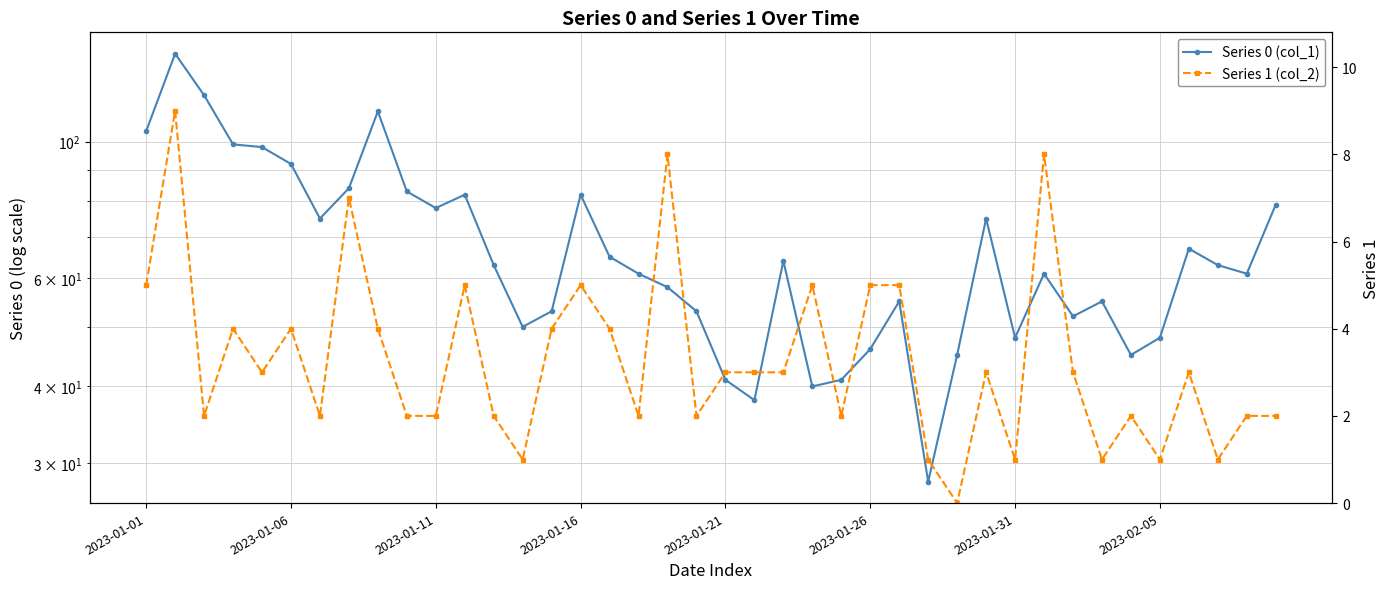

What is the sum of all Series 0 (col_1) values?

2702